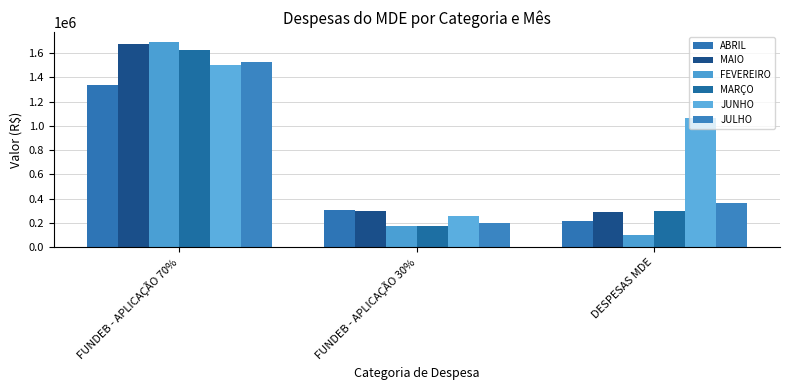

What is the approximate value of MARÇO at FUNDEB - APLICAÇÃO 30%?

177435.9